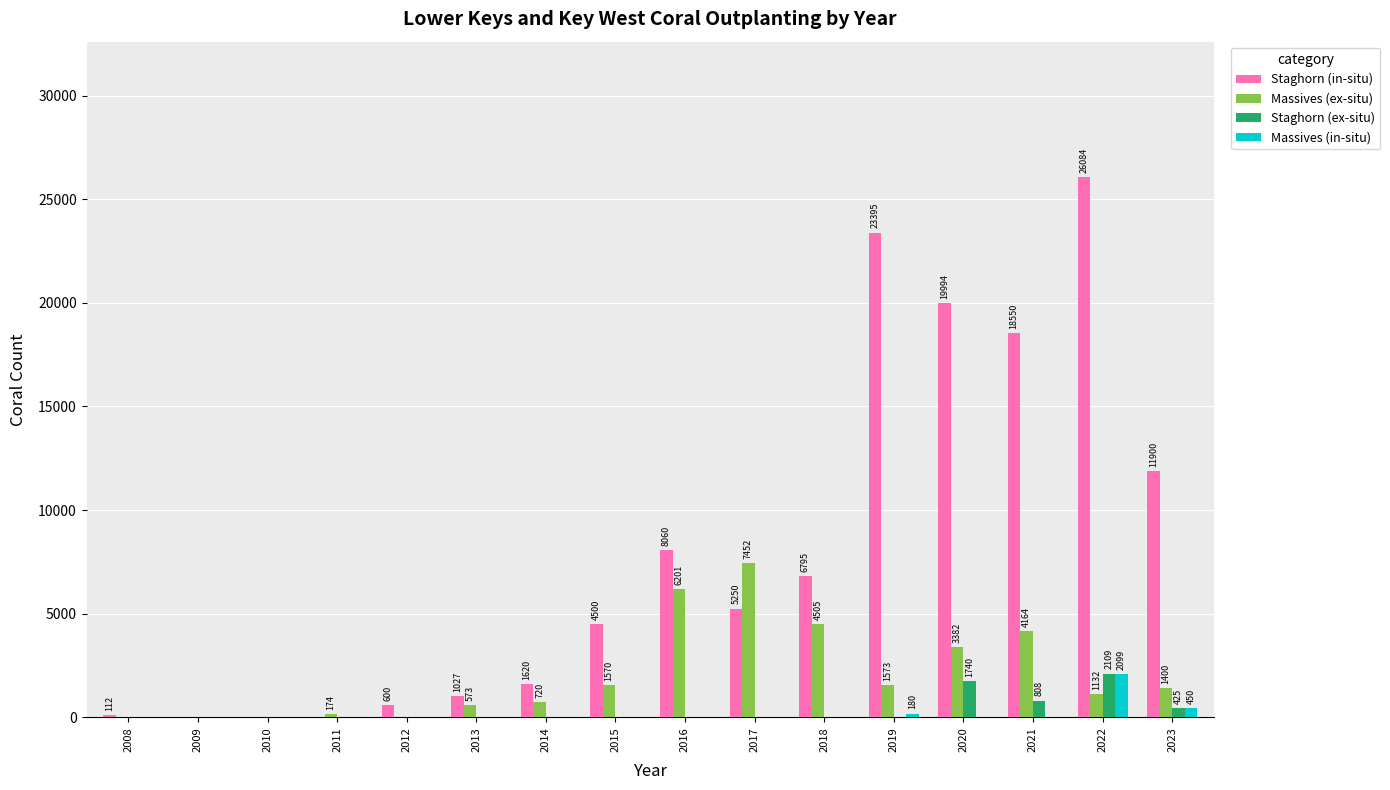

Which label corresponds to the largest value in the chart?

2022